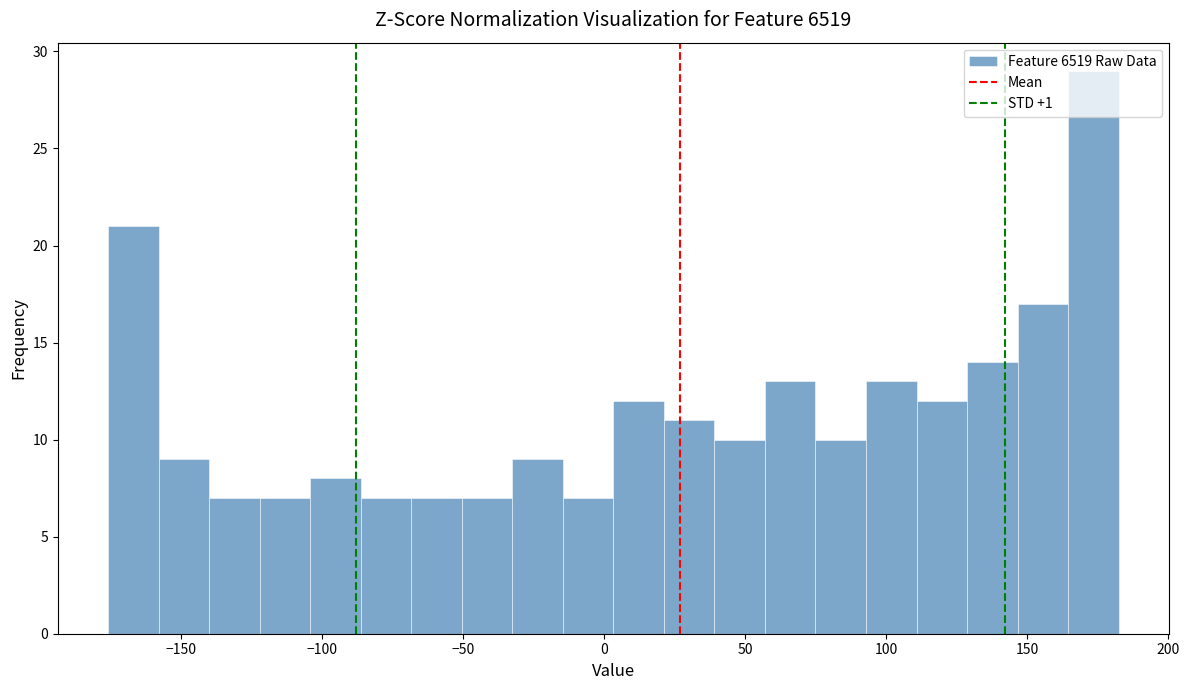

Read against the x-axis, roughly where is the centre of the tallest bar?

175